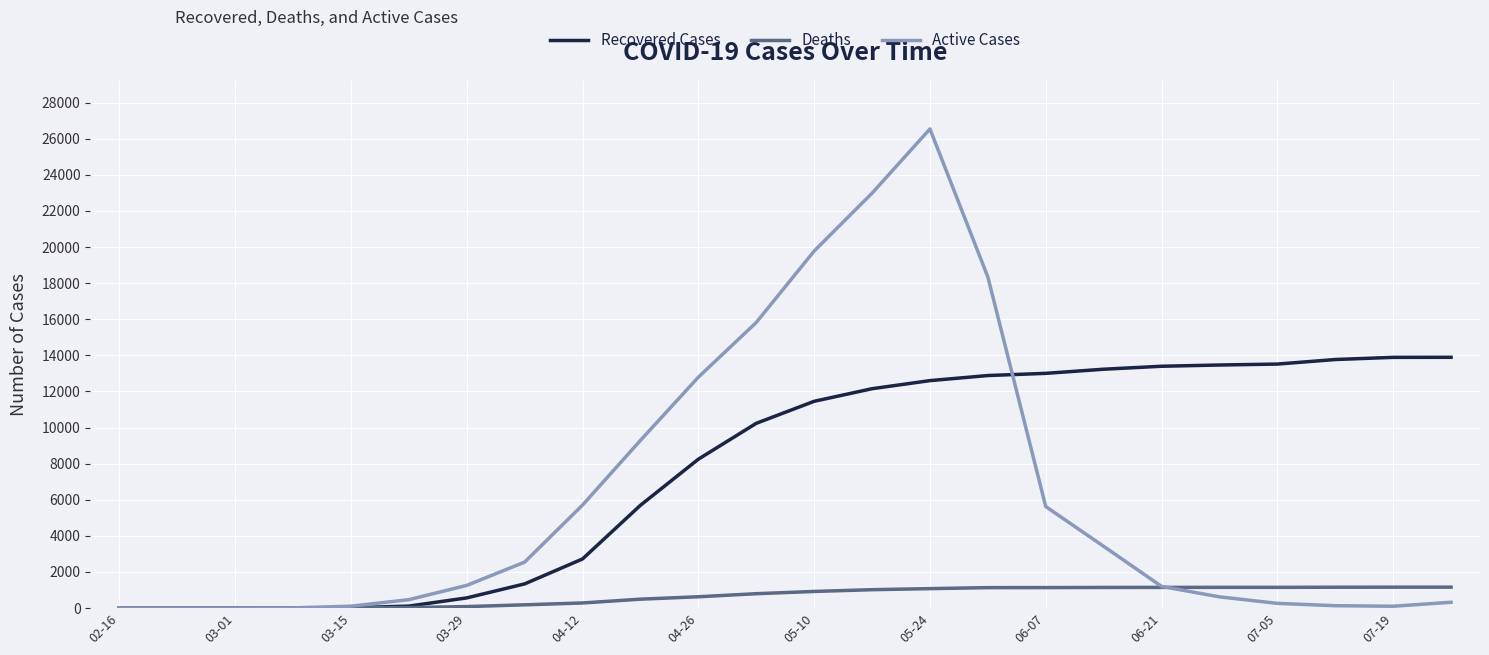

Rank the series by their average value, from highest to lowest.

Recovered Cases, Active Cases, Deaths